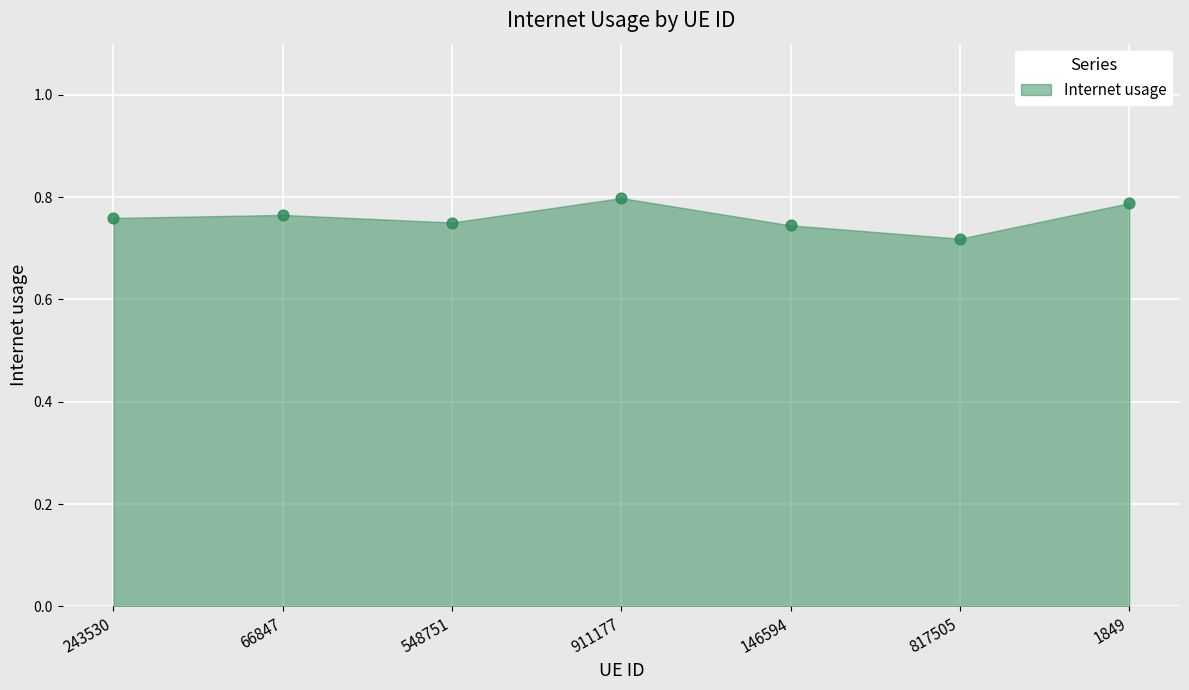

How many data points are displayed?

7